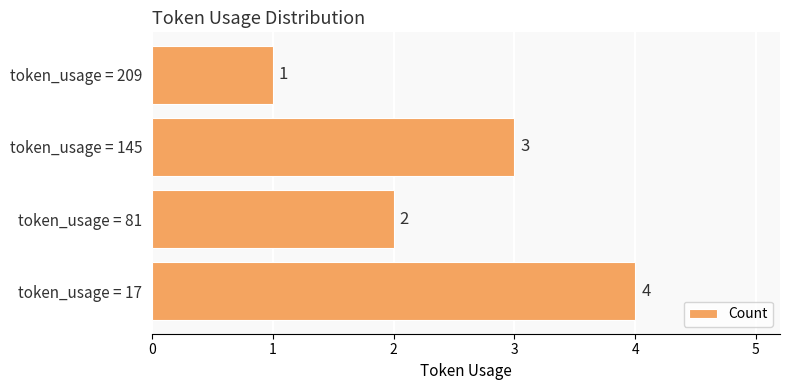

How many values are between 2 and 4?

3